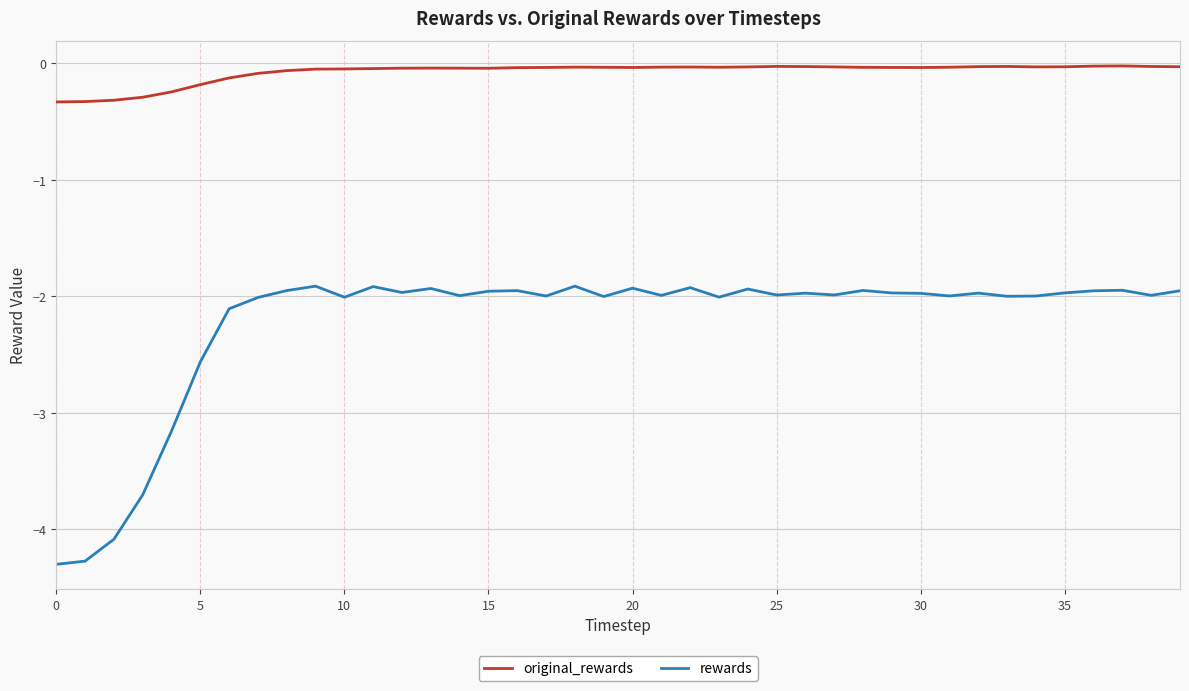

How many lines are shown in the chart?

2